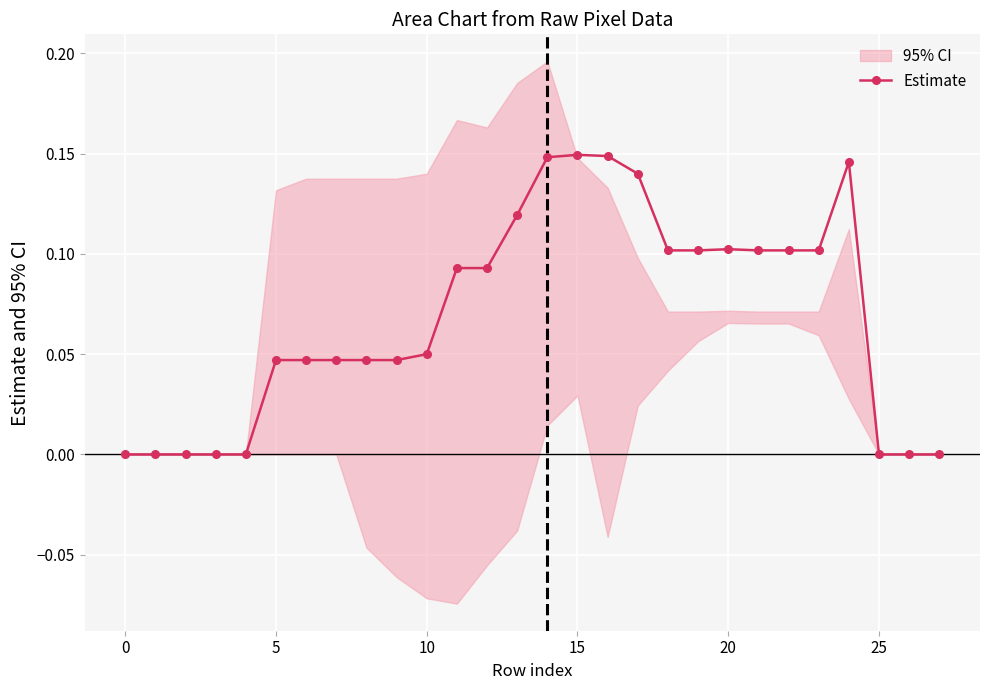

At which category does the data reach its first local peak?

15